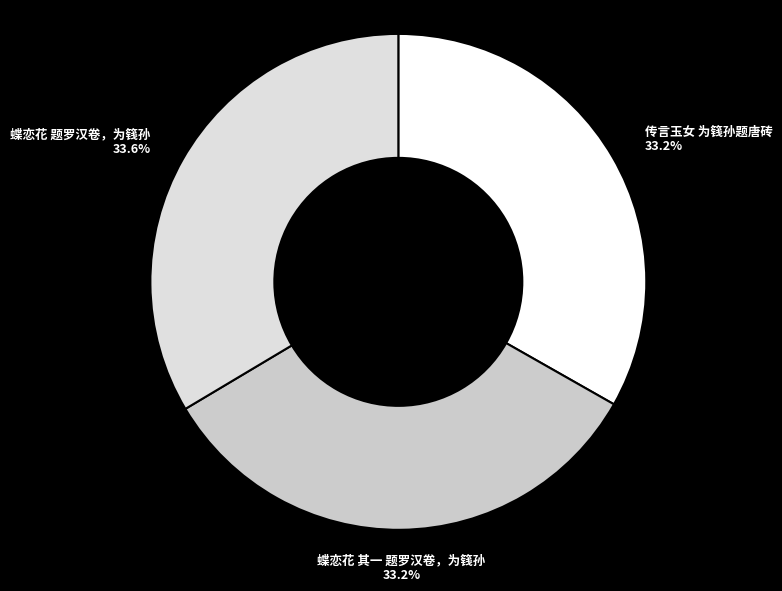

To the nearest percent, what portion does 蝶恋花 题罗汉卷，为篯孙 represent?

34%